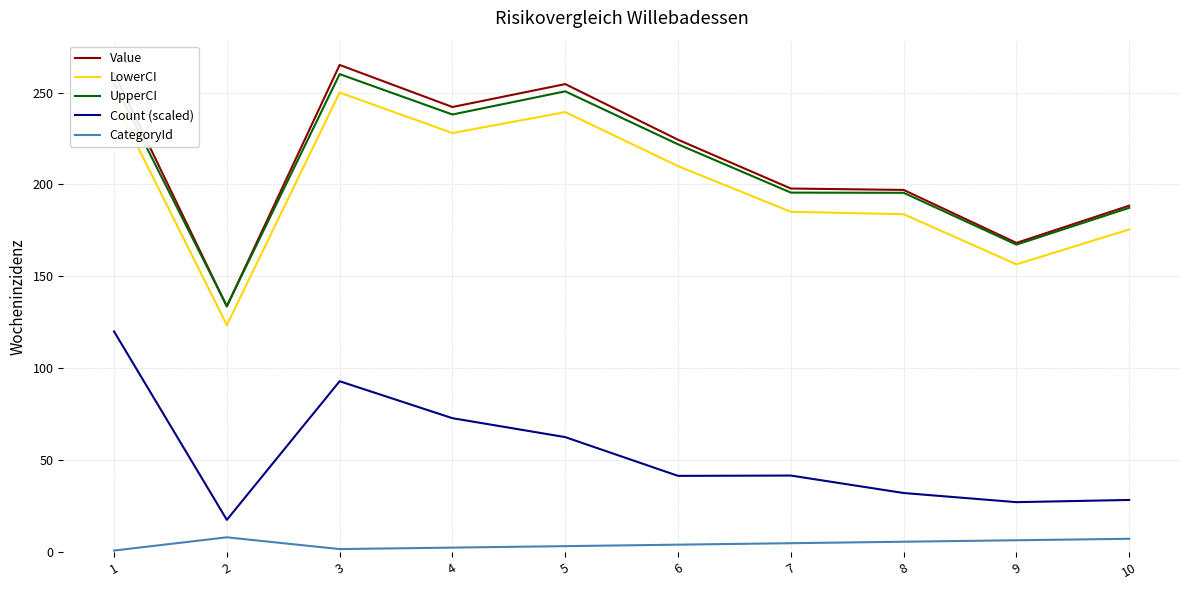

Does the chart have visible grid lines?

Yes